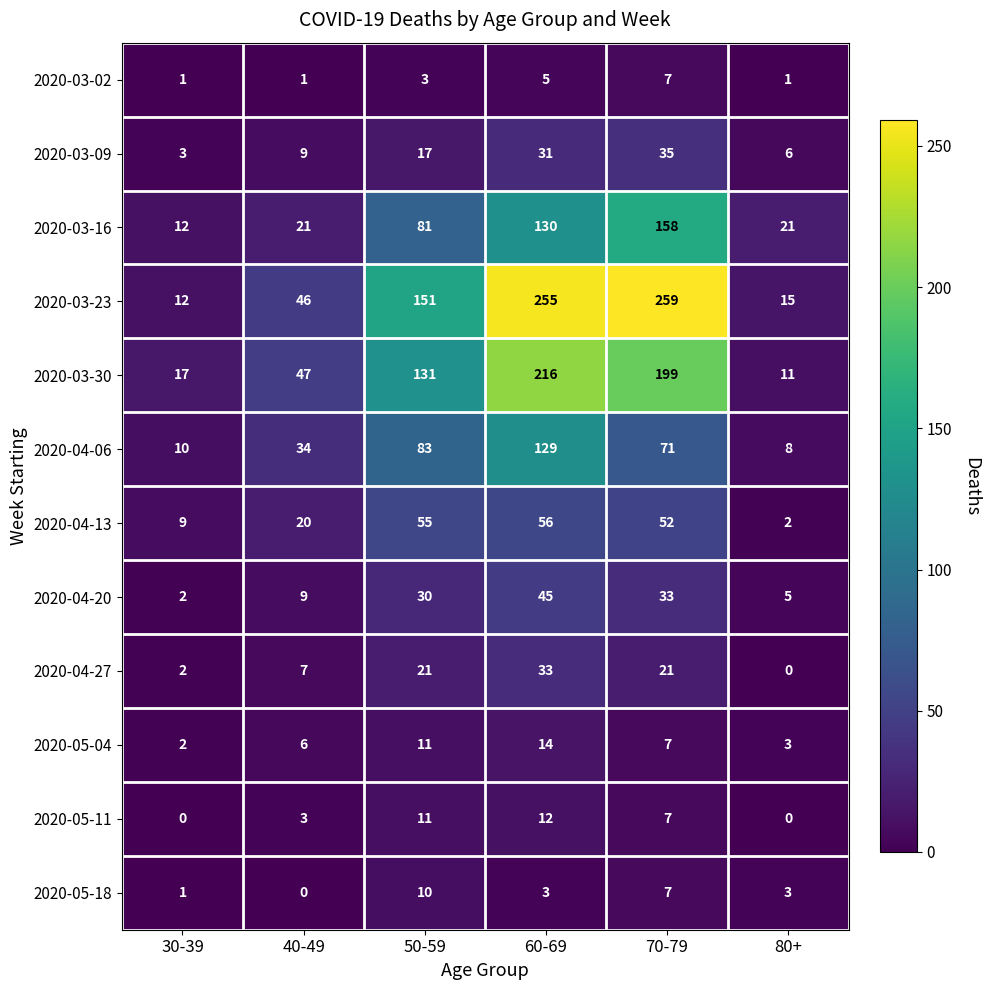

The 2020-03-02 series shows 5 at 50-59. True or false?

False